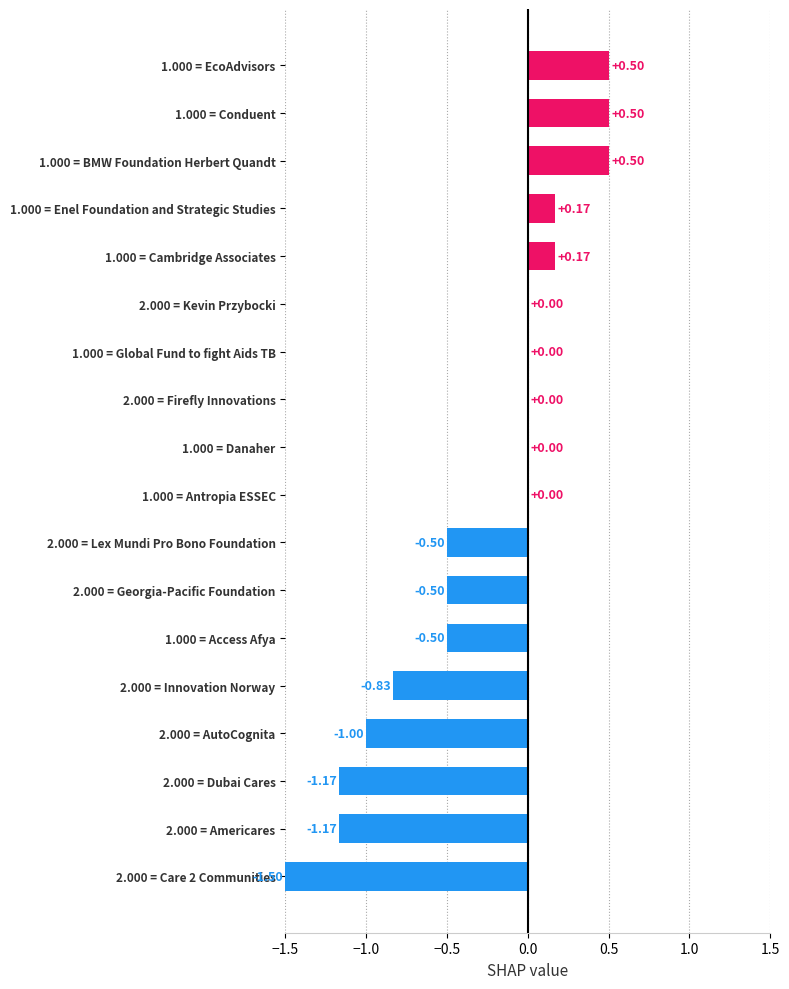

What is the sum of the values at 2.000 = Americares and 2.000 = Innovation Norway?

-2.0